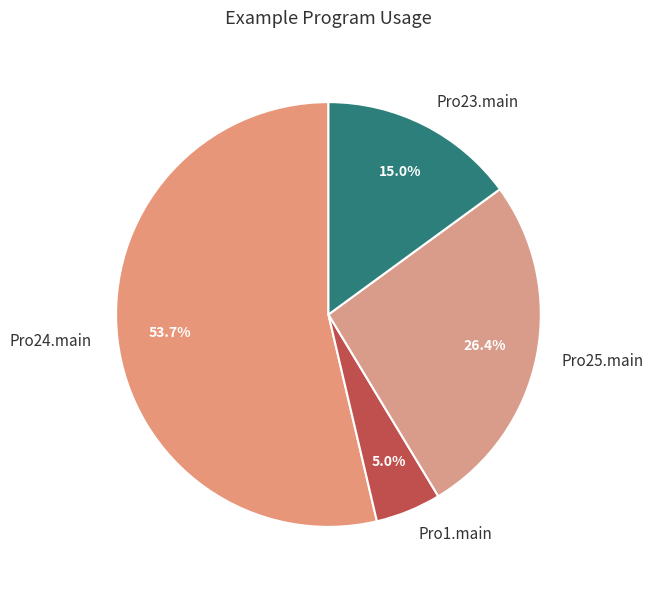

Is there any slice that represents more than half of the pie?

Yes